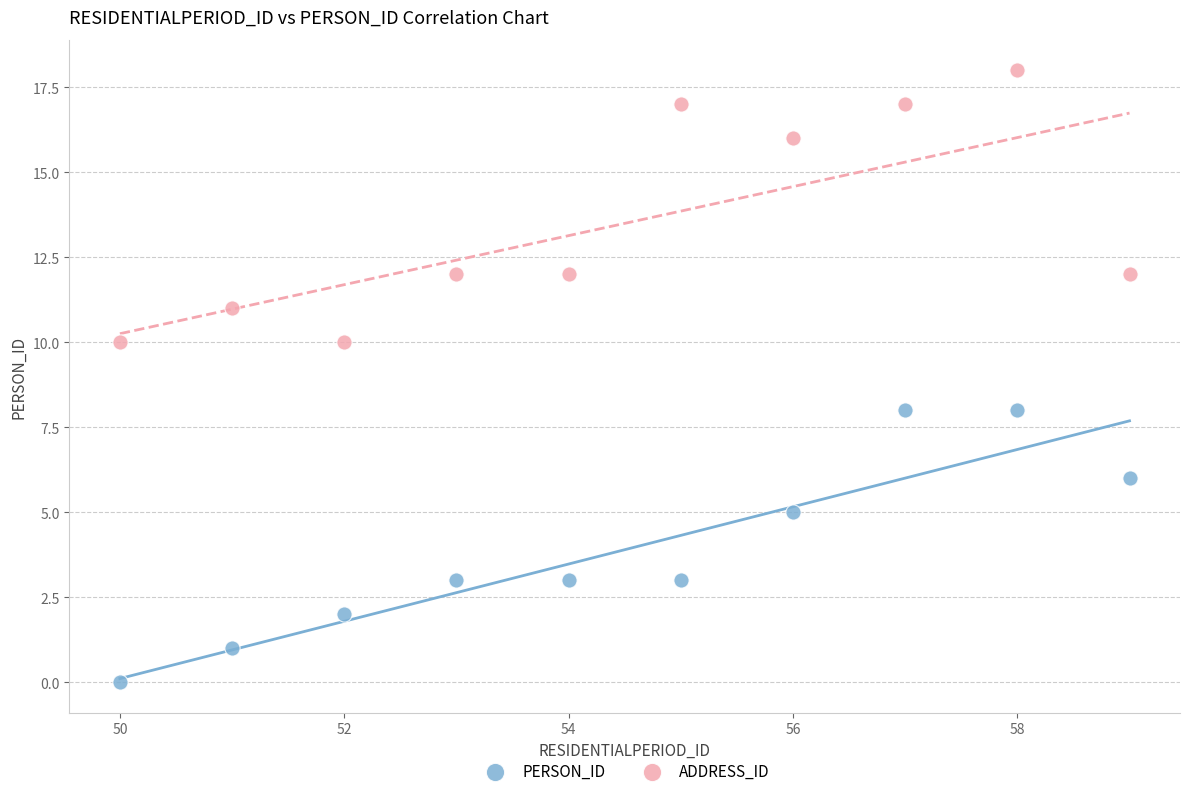

What is the X range (max minus min) for the scatter plot?

9